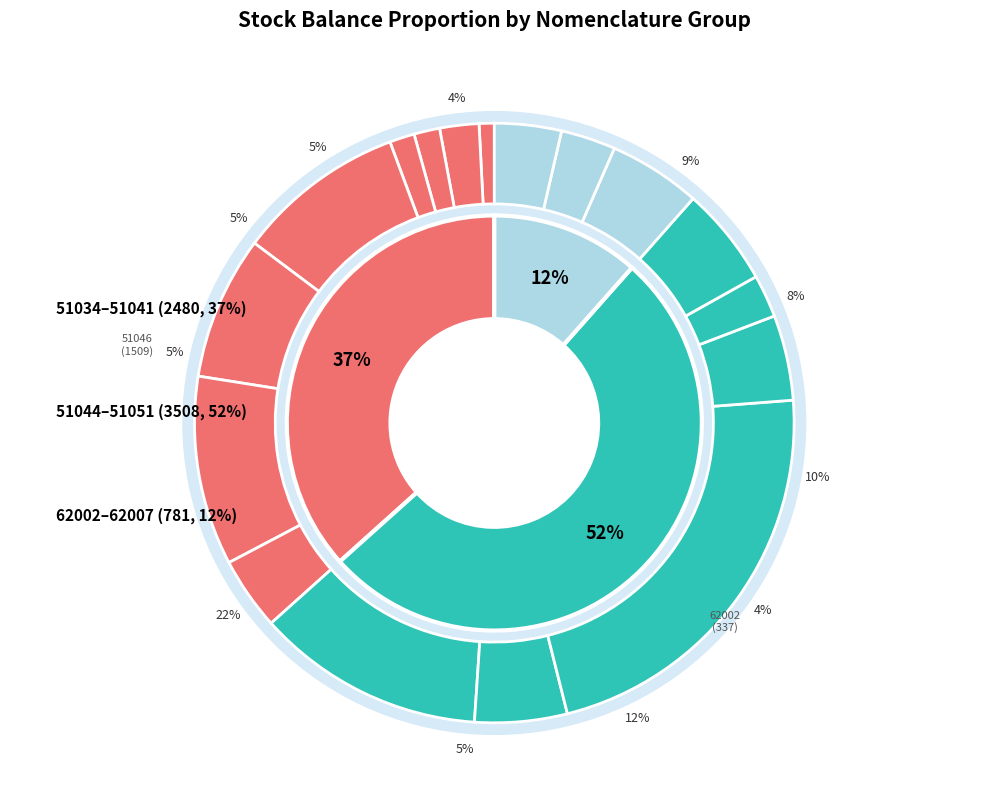

What percentage is the 51037 slice, to the nearest percent?

1%